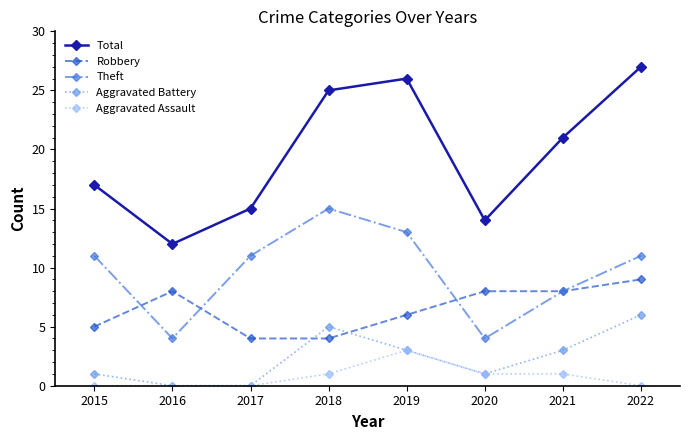

Is it true that Robbery equals 6 at 2018?

False